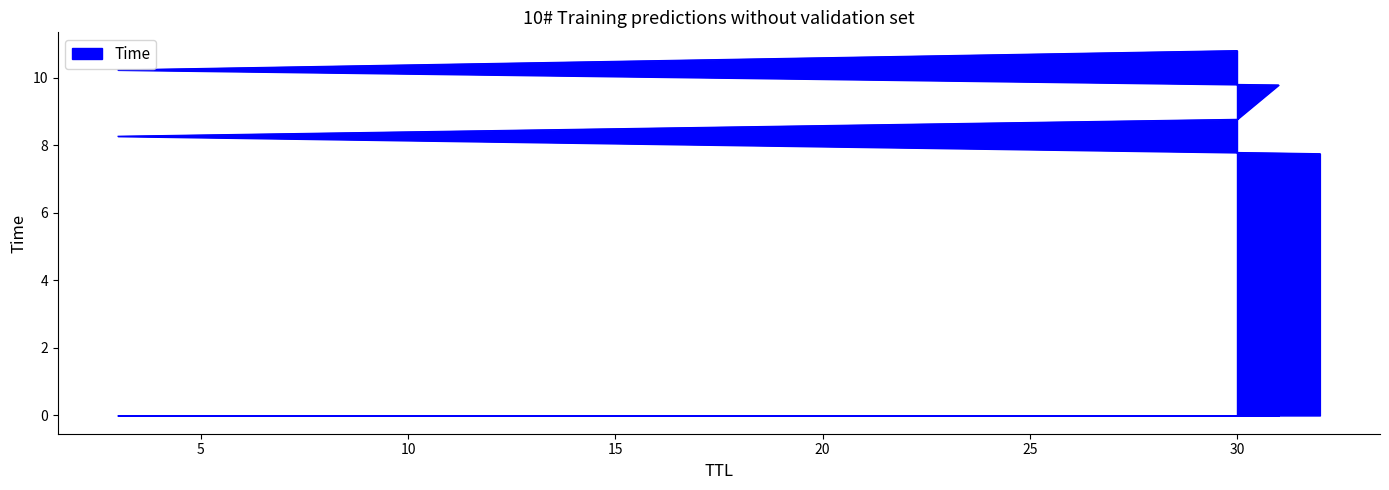

List the labels in order of value, largest first.

30, 3, 31, 30, 3, 32